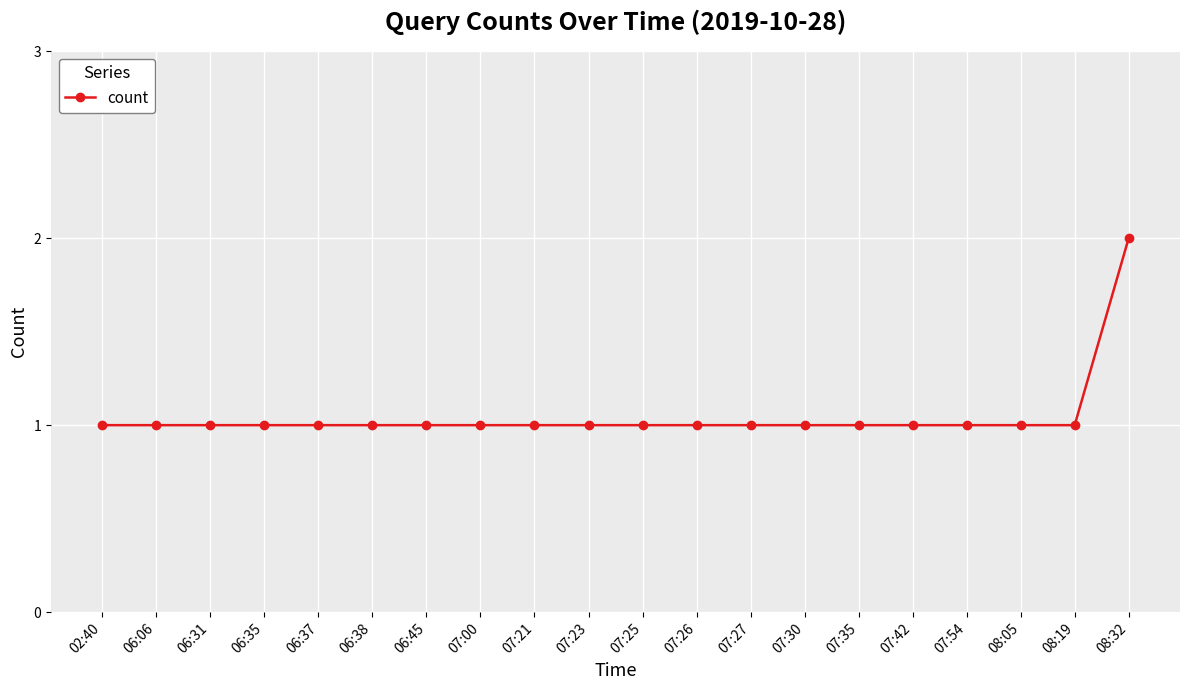

How many values are between 1 and 2?

20